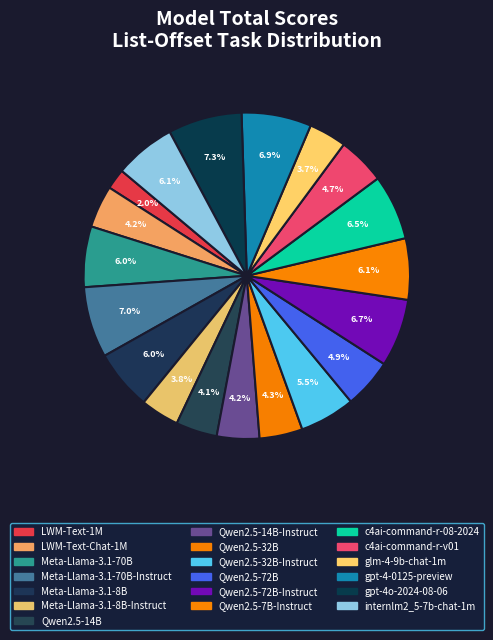

Which has a higher value, Meta-Llama-3.1-70B or Qwen2.5-32B?

Meta-Llama-3.1-70B